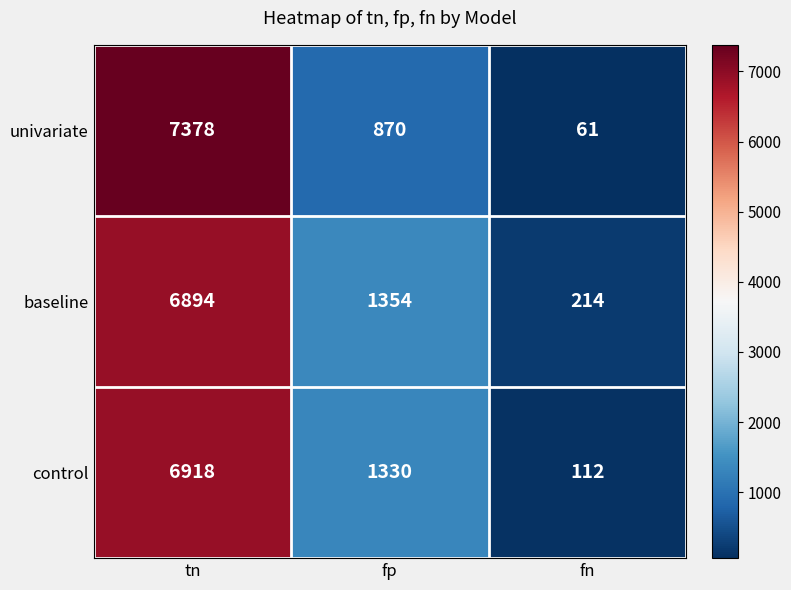

Between tn and fp, which series saw the biggest shift?

univariate